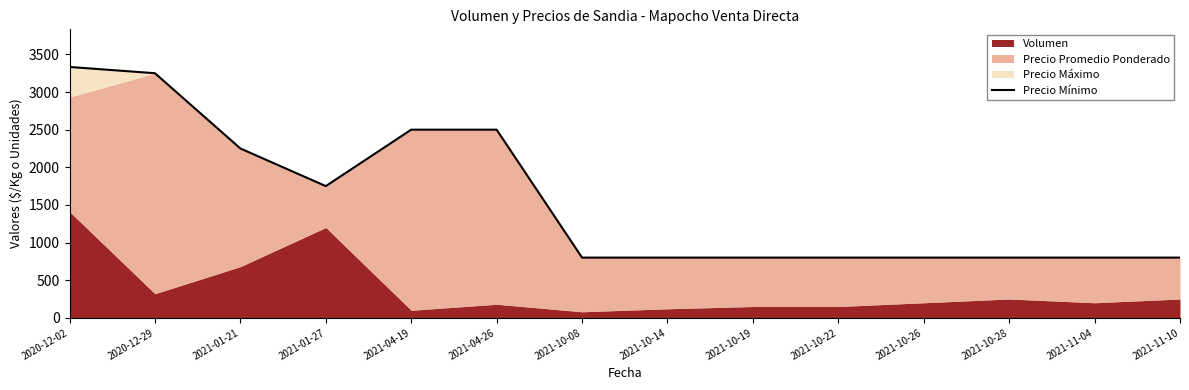

List the labels in order of value, smallest first.

2021-10-08, 2021-10-14, 2021-10-19, 2021-10-22, 2021-10-26, 2021-10-28, 2021-11-04, 2021-11-10, 2021-01-27, 2021-01-21, 2021-04-19, 2021-04-26, 2020-12-29, 2020-12-02